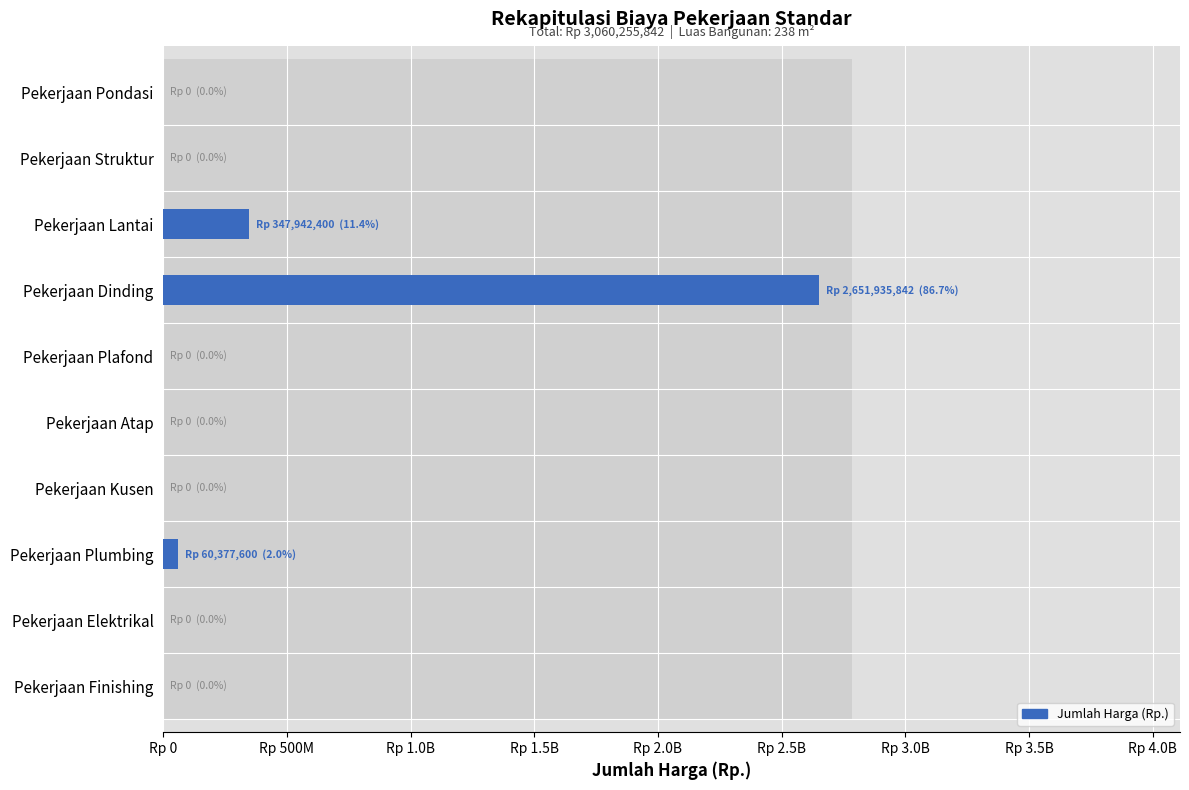

What is the greatest value displayed?

2651935842